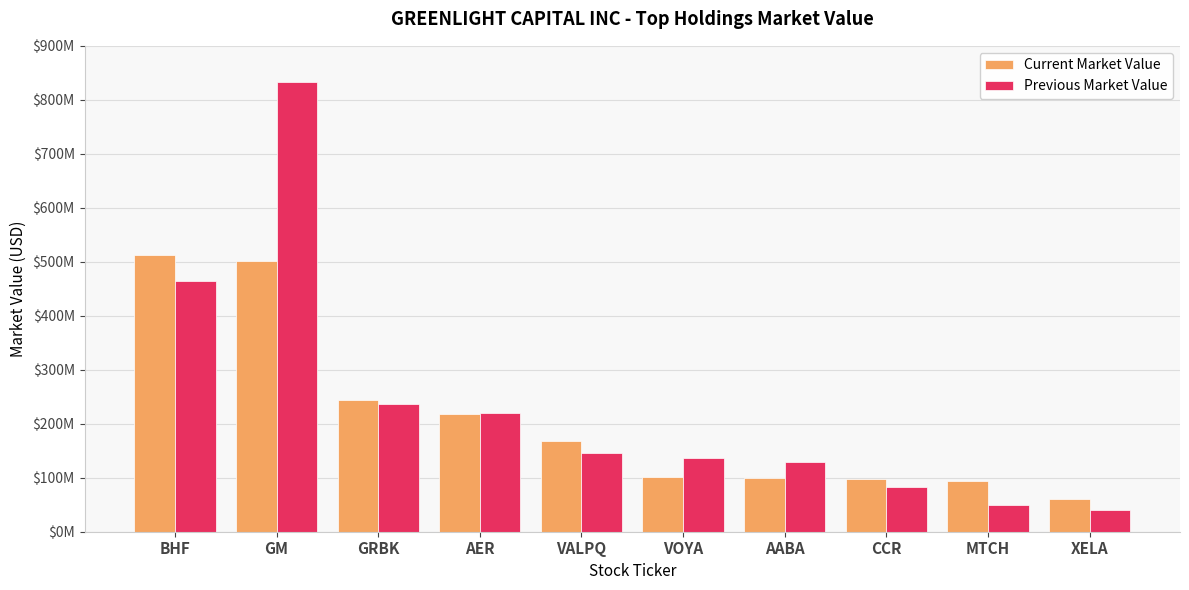

What is the label of the 7th bar from the right?

AER